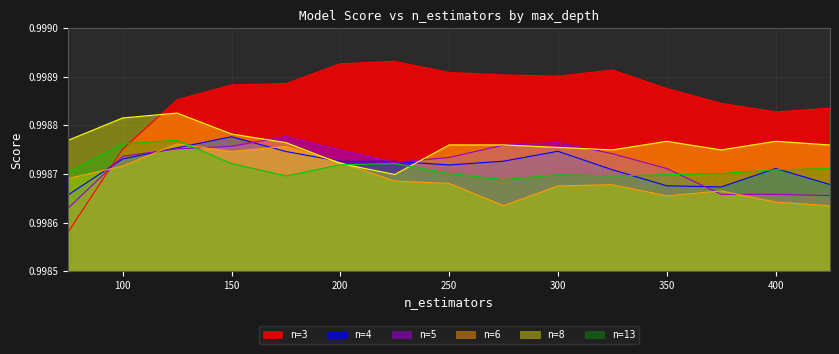

How many intersections are there between n=4 and n=6?

5